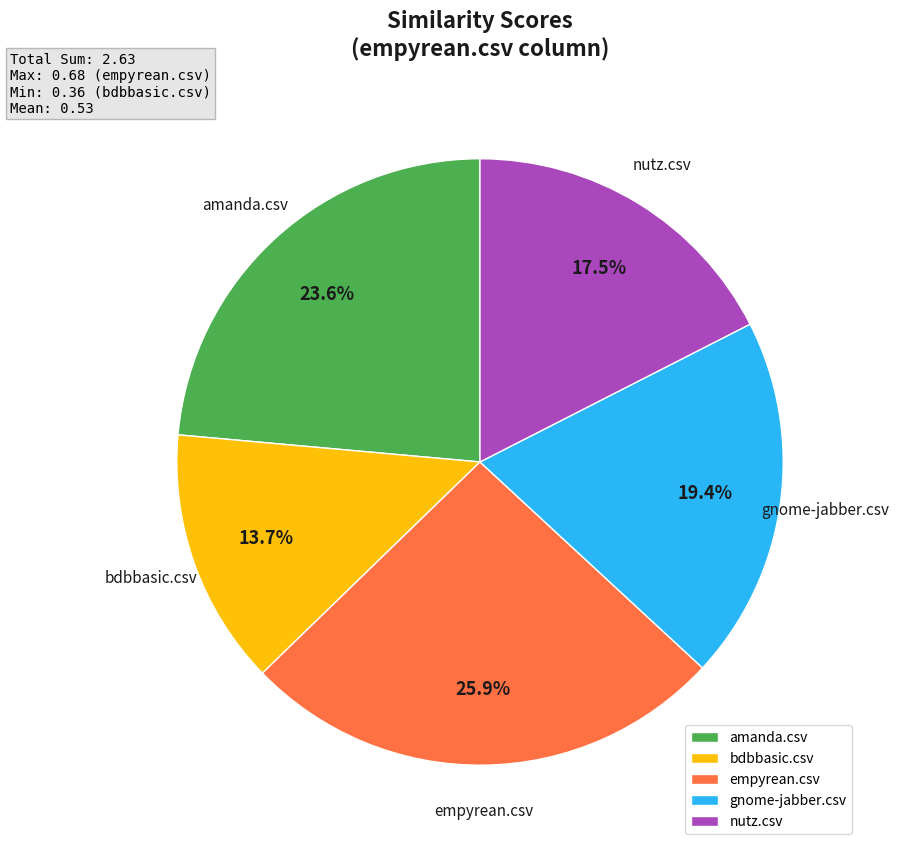

Between amanda.csv and bdbbasic.csv, which is larger?

amanda.csv